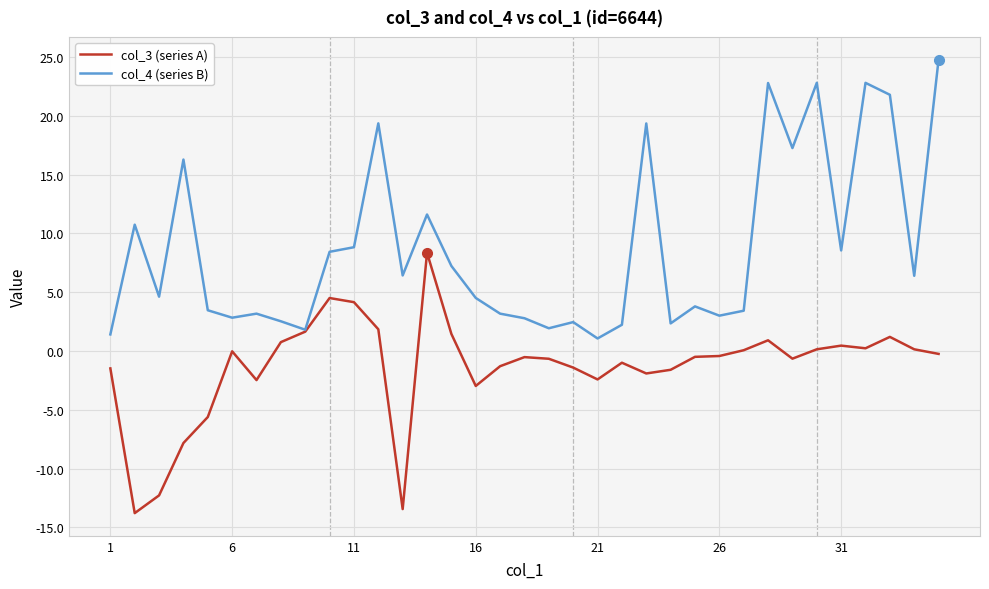

In col_3 (series A), how many points are lower than both neighbors (excluding endpoints)?

8